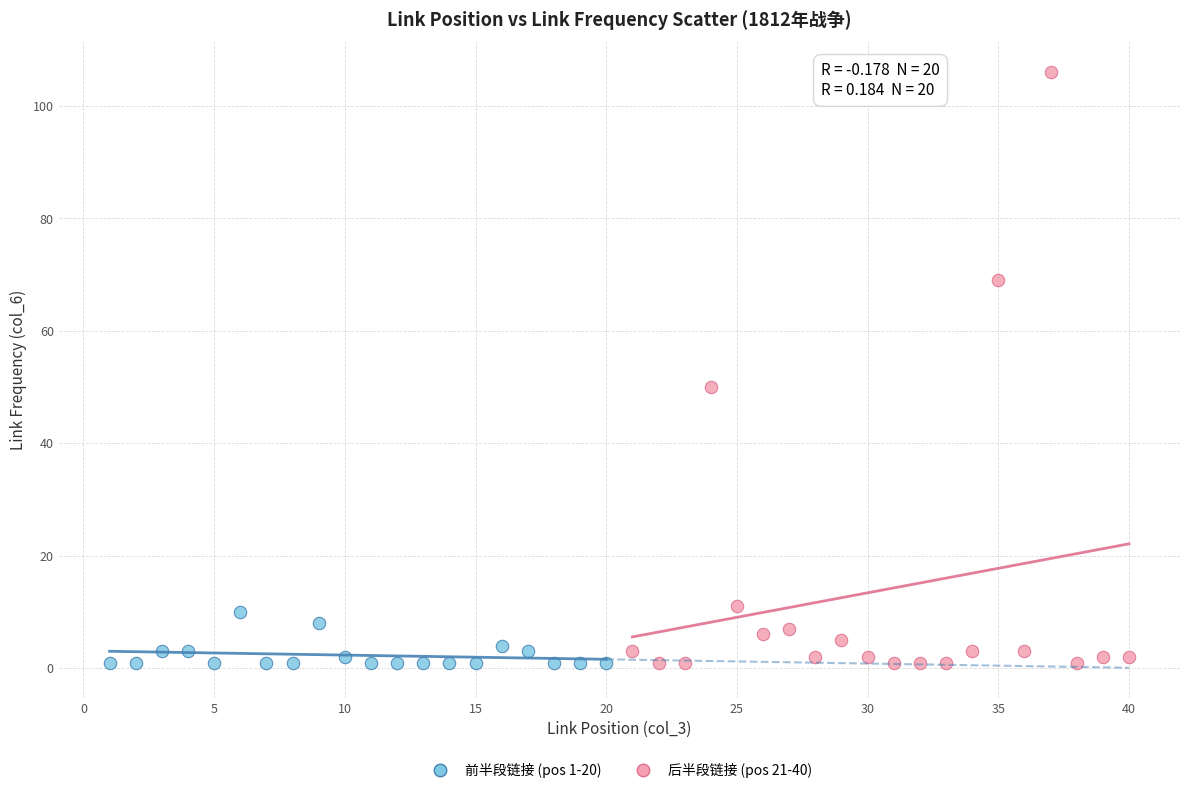

Which series has the widest spread of Y values?

后半段链接 (pos 21-40)